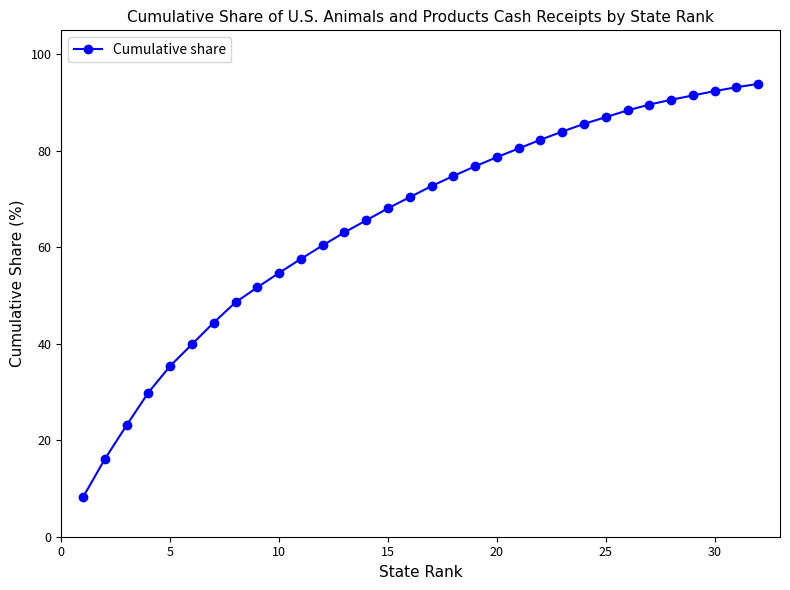

Does the chart display data point markers on the line(s)?

Yes